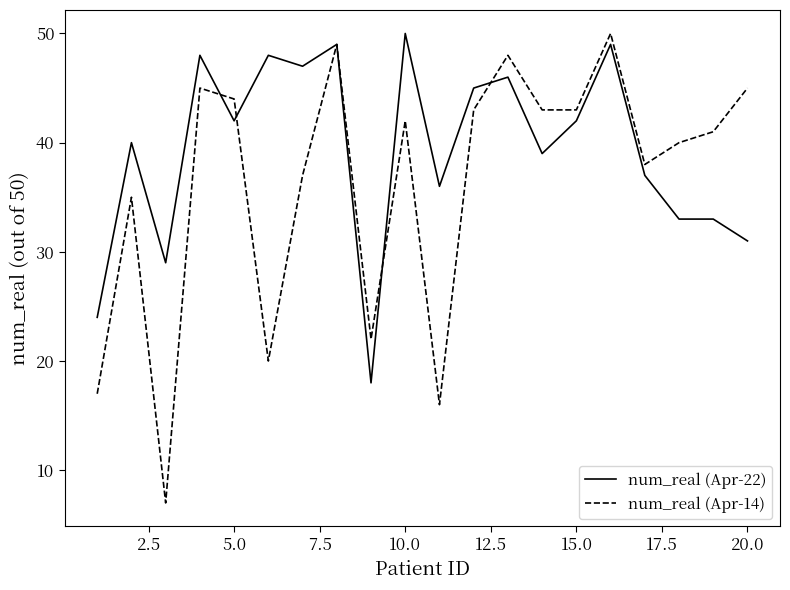

What is the minimum value shown in the chart?

7